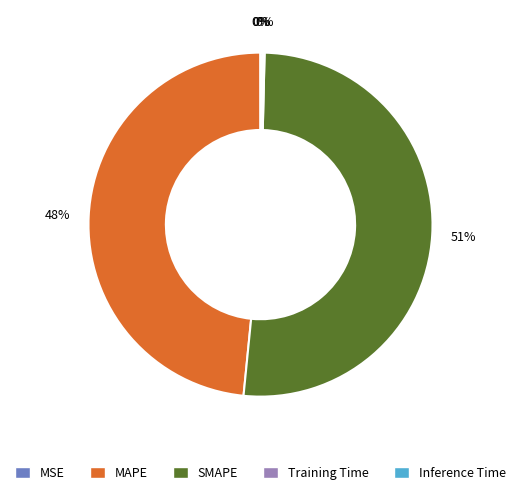

True or false: SMAPE accounts for 51% of the total.

True